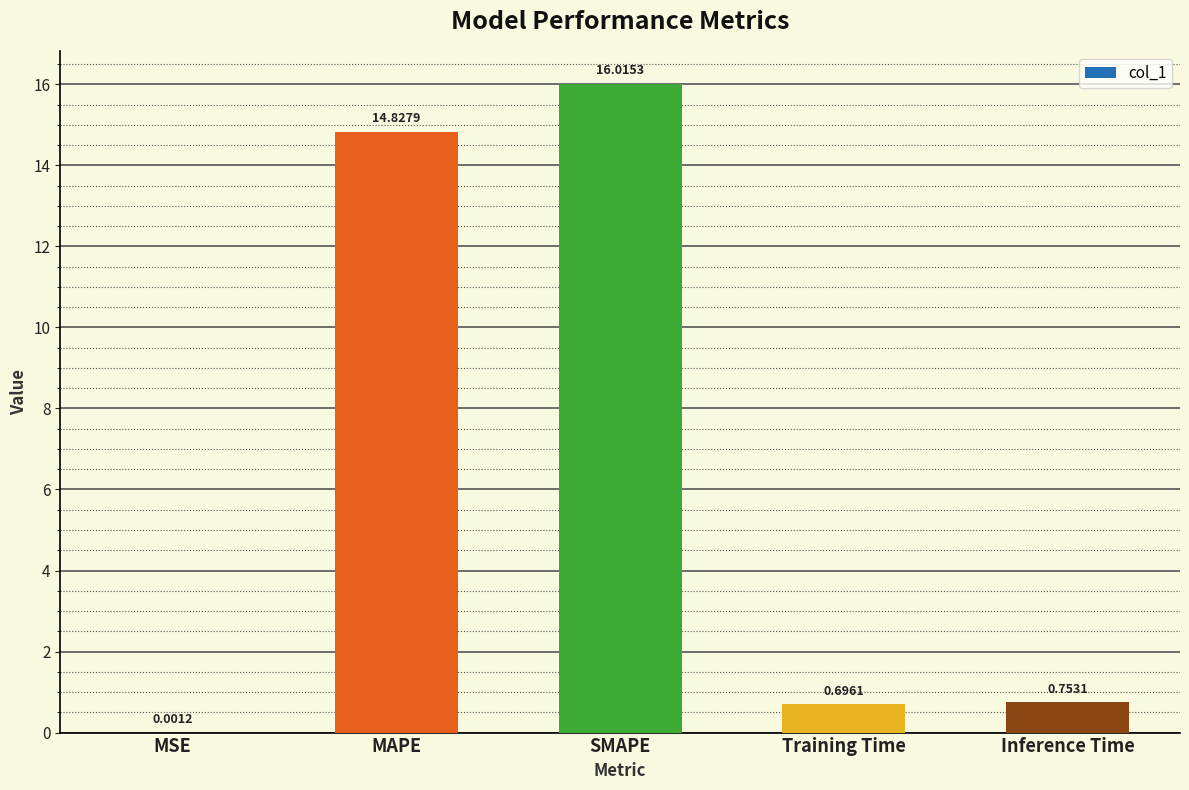

Which category has the highest value across all series?

SMAPE